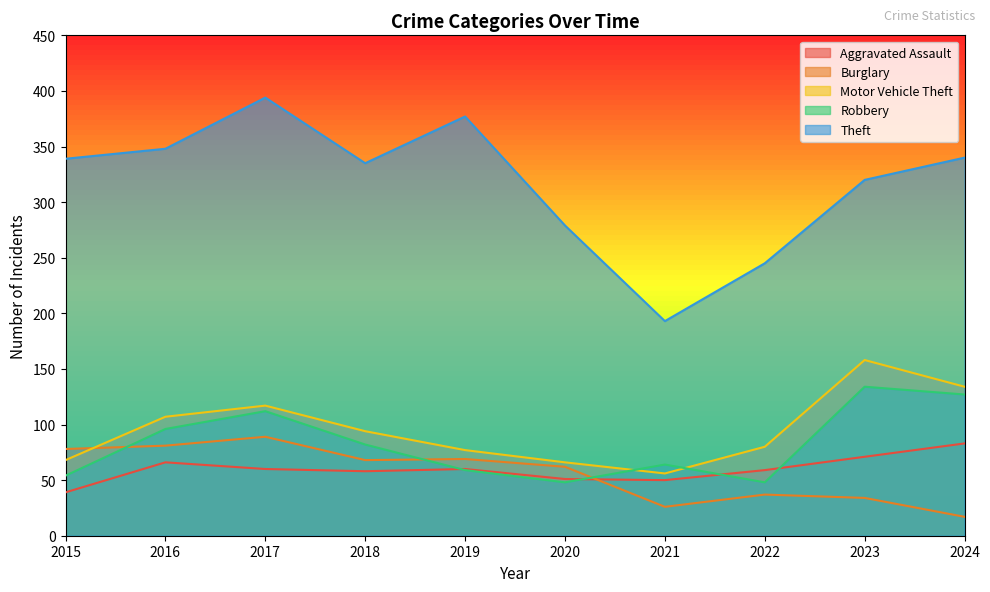

Where is the first local minimum for Motor Vehicle Theft?

2021